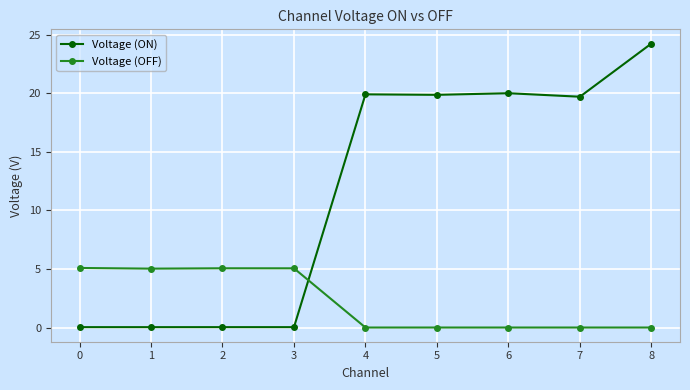

At which label does Voltage (ON) first exceed 19?

4